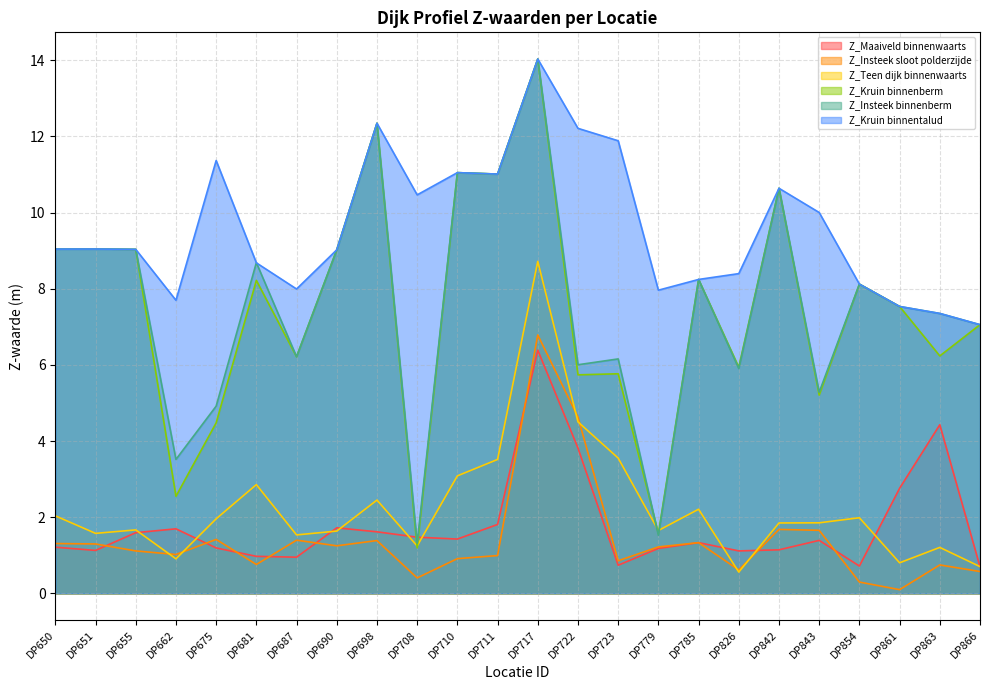

Which series ends up on top after the final intersection of Z_Insteek binnenberm and Z_Maaiveld binnenwaarts?

Z_Insteek binnenberm